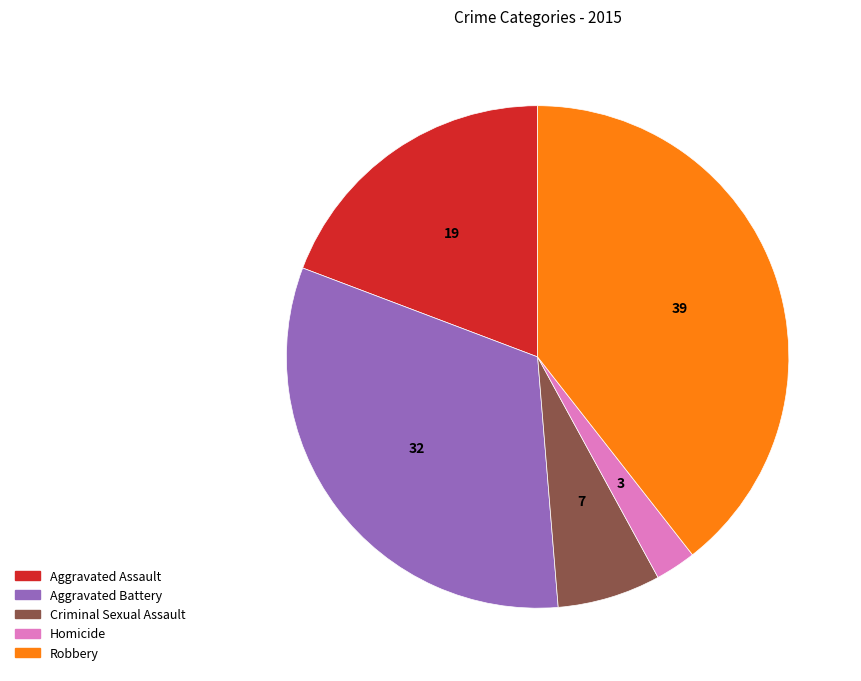

Approximately how many times larger is the value at Homicide compared to Robbery?

0.1